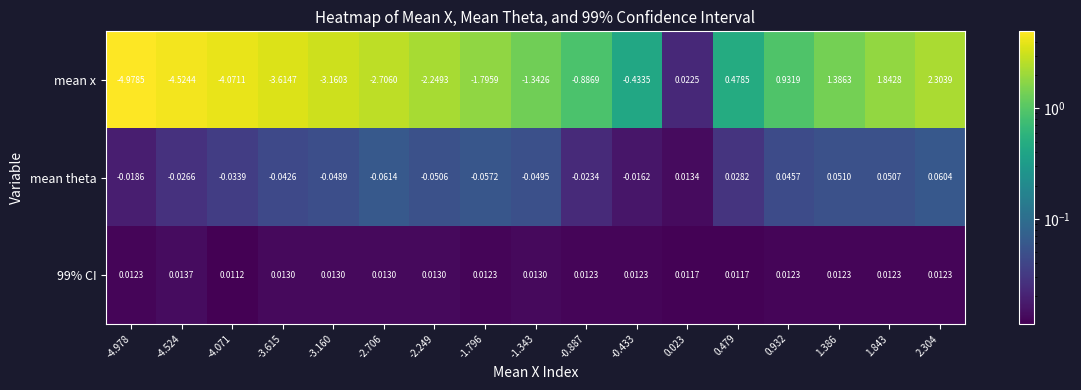

Which series has the largest range (max minus min)?

mean x